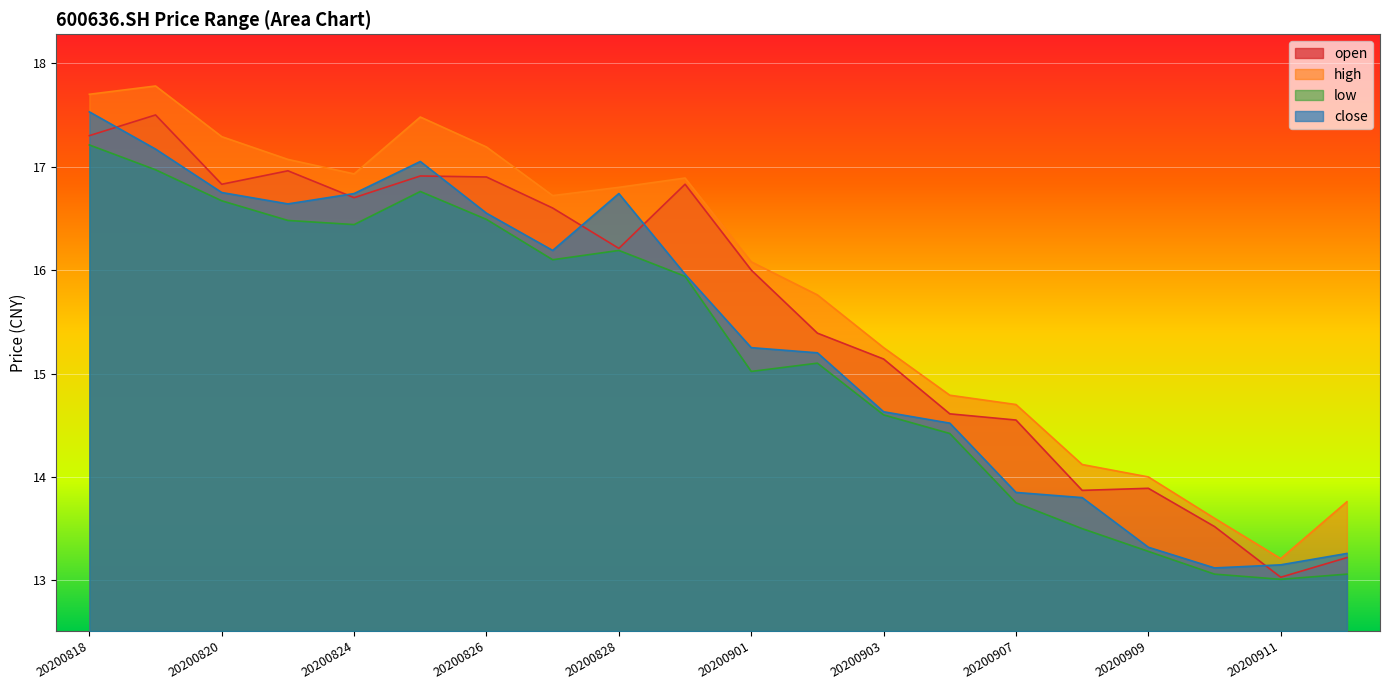

True or false: low and open cross at least once.

False